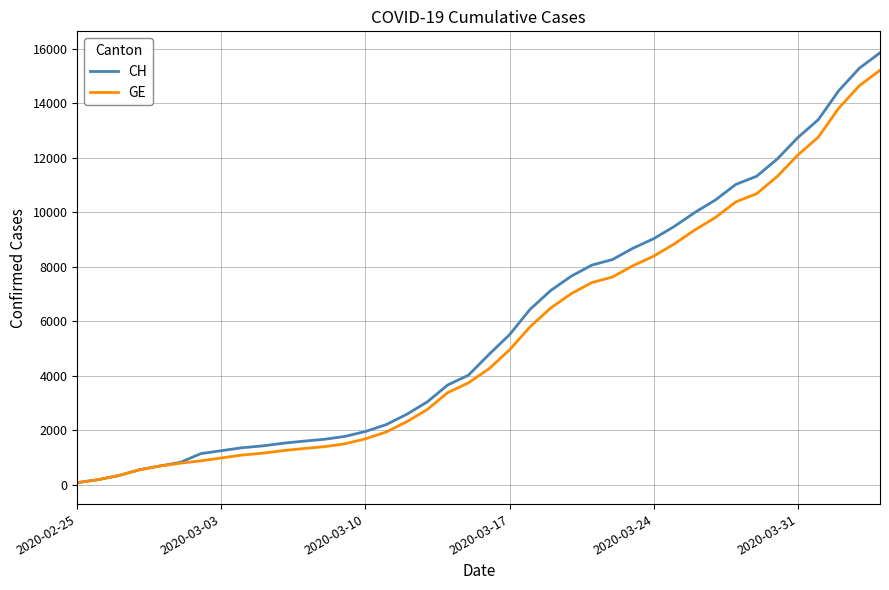

What is the highest value of the GE series?

15215